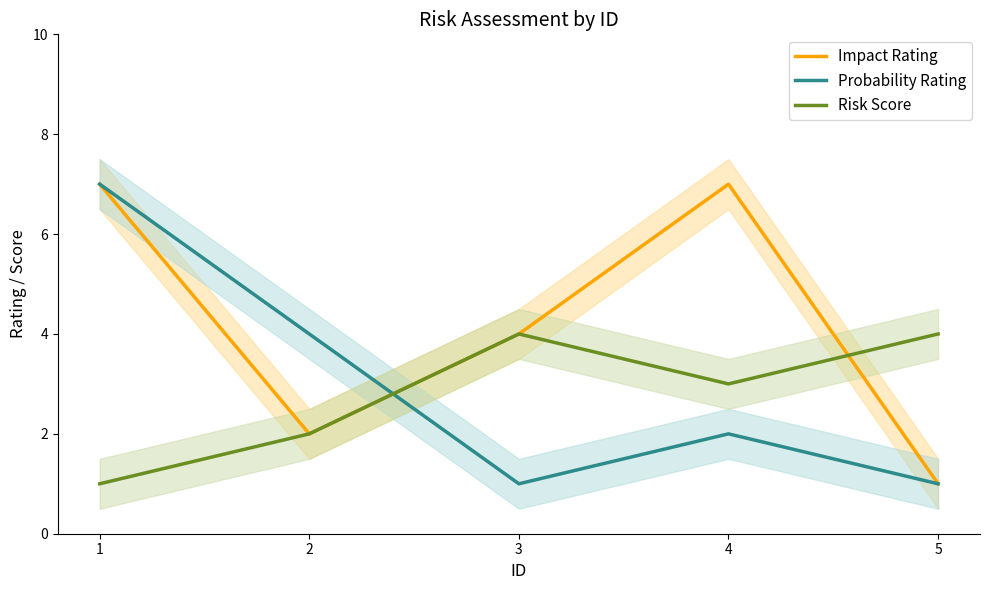

At which category does the chart reach its minimum across all series?

5